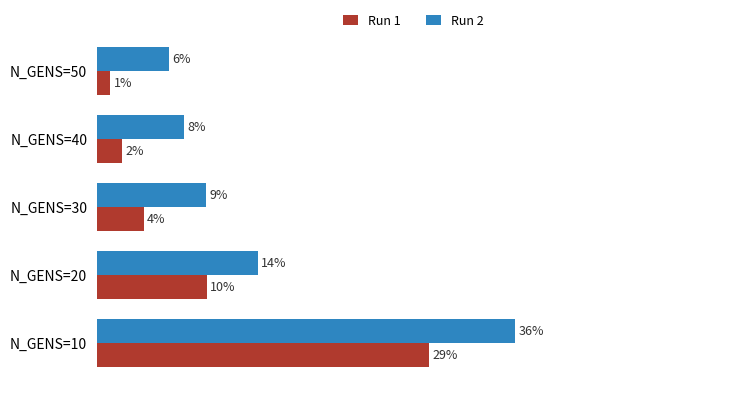

What are all the series names shown in the legend?

Run 1, Run 2